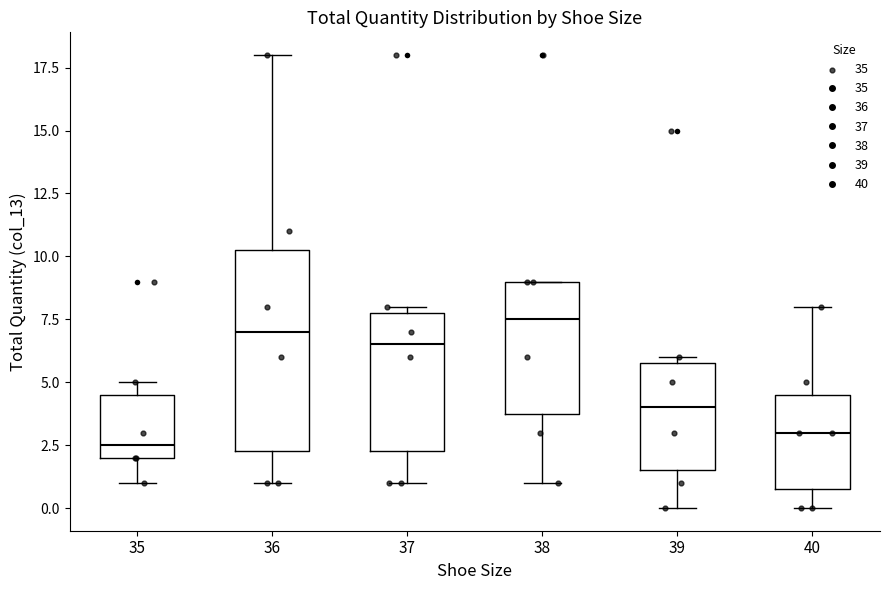

Reading left to right, transcribe this box plot: for each box, give where its median line is, the range the box spans, and where its two whiskers end, as read against the y-axis. The values are not printed on the chart, so give them approximately, as read against the axis.

35: median 2.5, box 2.0 to 4.5, whiskers 1.0 to 5.0
36: median 7.0, box 2.5 to 10.5, whiskers 1.0 to 18.0
37: median 6.5, box 2.5 to 8.0, whiskers 1.0 to 8.0 (just above the box's upper edge)
38: median 7.5, box 4.0 to 9.0, whiskers 1.0 to 9.0
39: median 4.0, box 1.5 to 6.0, whiskers 0.0 to 6.0 (just above the box's upper edge)
40: median 3.0, box 1.0 to 4.5, whiskers 0.0 to 8.0